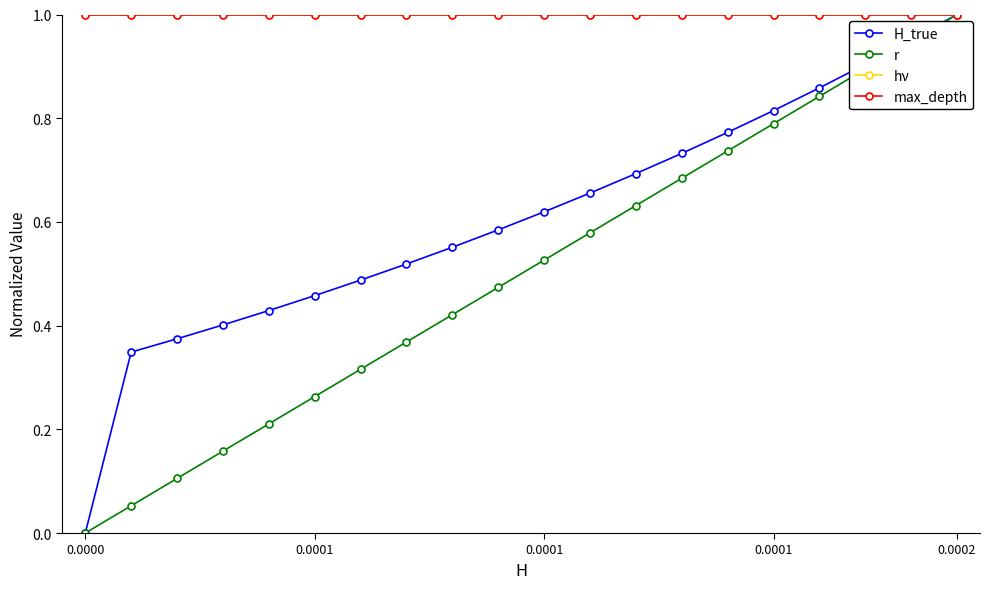

Does the chart have visible grid lines?

No